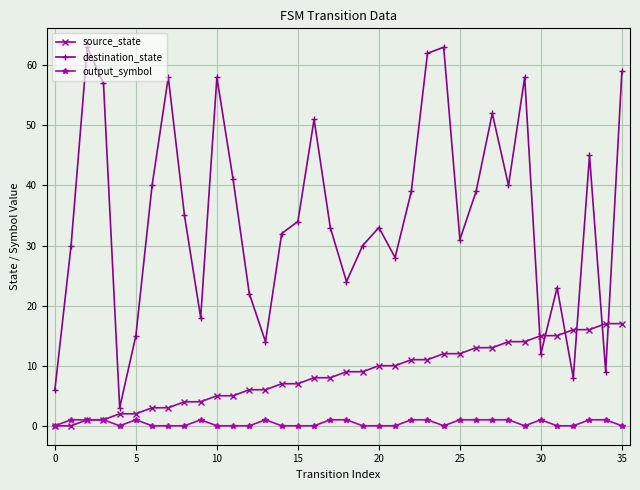

What is the difference between the maximum and minimum values in the destination_state series?

60